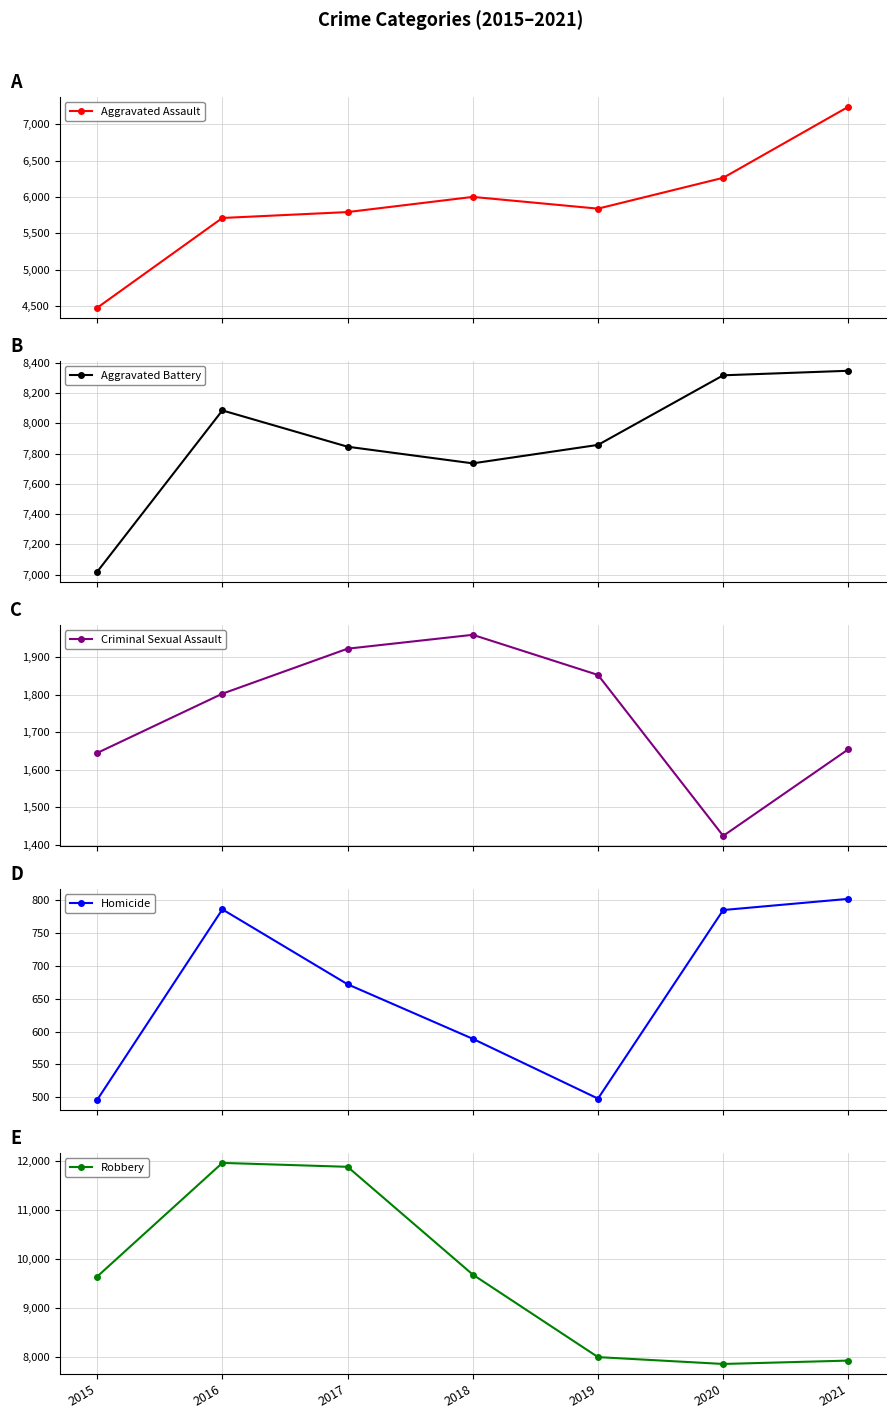

Does the chart have visible grid lines?

Yes